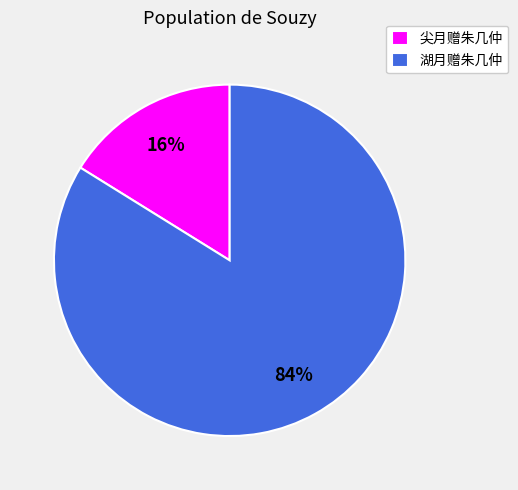

Rank the categories by value from highest to lowest.

湖月赠朱几仲, 尖月赠朱几仲